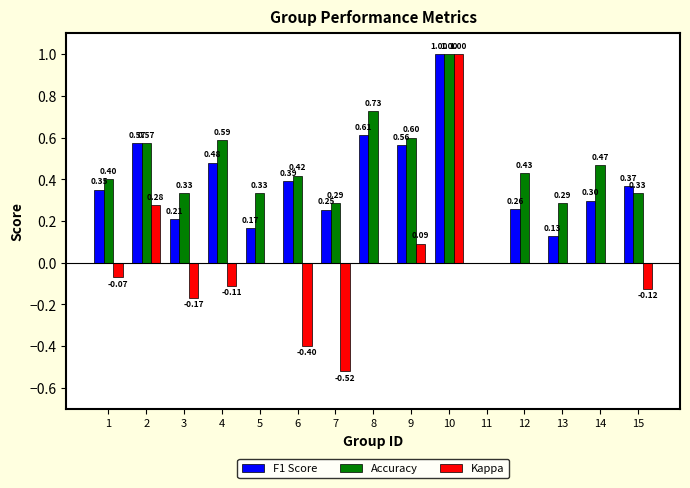

What is the greatest value displayed?

1.0